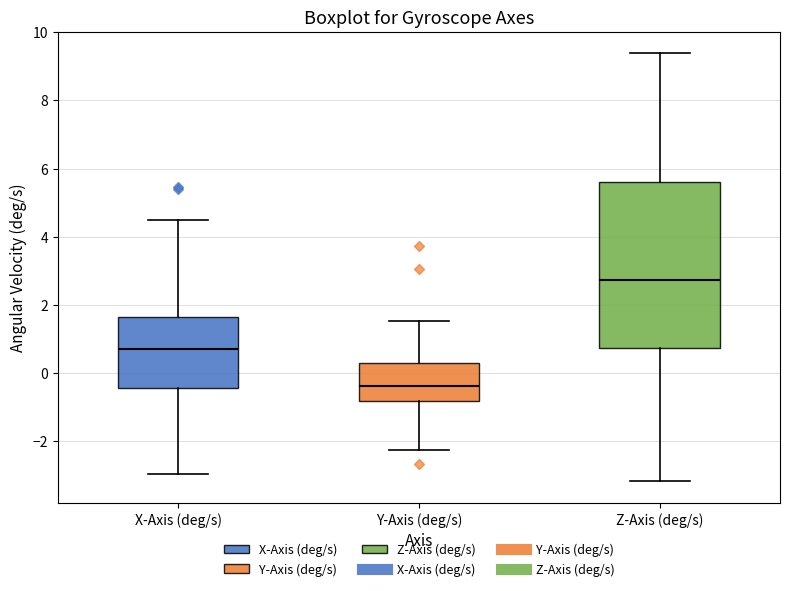

Reading left to right, read every box against the y-axis: the position of its median line, the range the box covers, and the ends of its whiskers. The values are not printed on the chart, so give them approximately, as read against the axis.

X-Axis (deg/s): median 0.8, box -0.4 to 1.6, whiskers -3.0 to 4.4
Y-Axis (deg/s): median -0.4, box -0.8 to 0.4, whiskers -2.2 to 1.6
Z-Axis (deg/s): median 2.8, box 0.8 to 5.6, whiskers -3.2 to 9.4